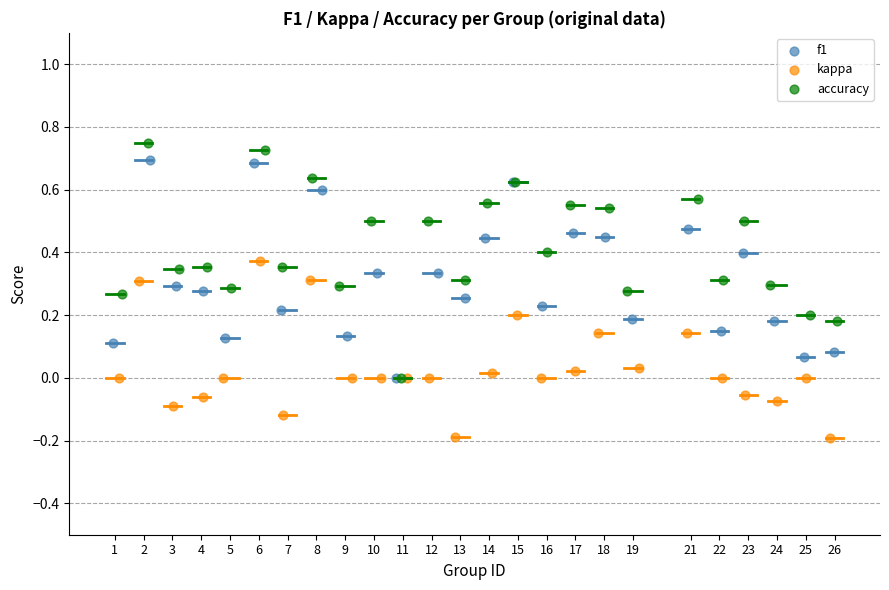

Which series has the widest spread of Y values?

accuracy